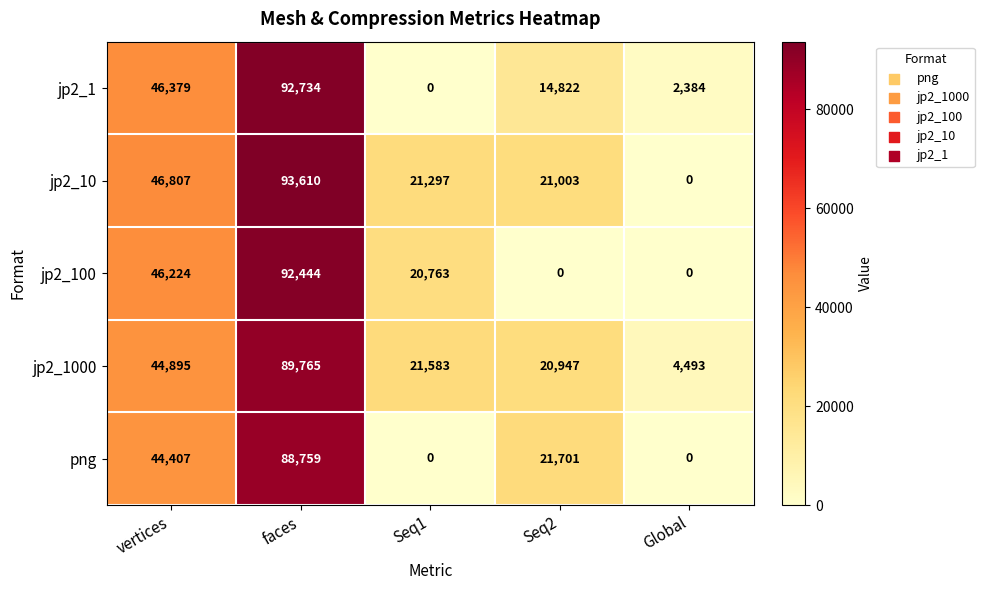

What is the maximum value shown in the chart?

93610